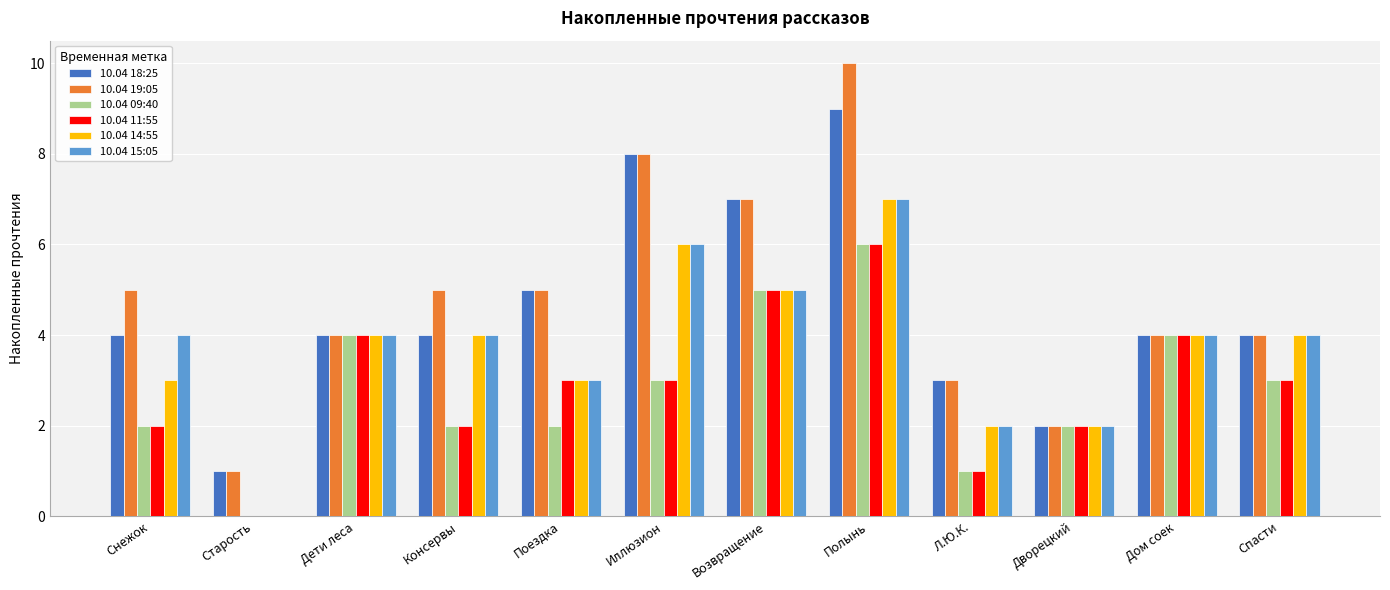

The 10.04 19:05 series shows 3 at Консервы. True or false?

False